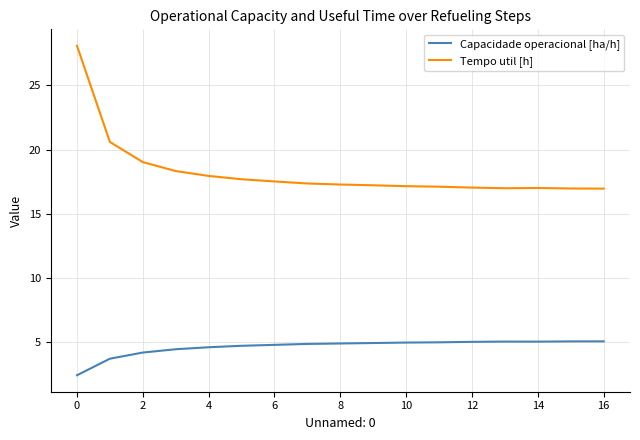

True or false: Tempo util [h] and Capacidade operacional [ha/h] intersect in this chart.

False